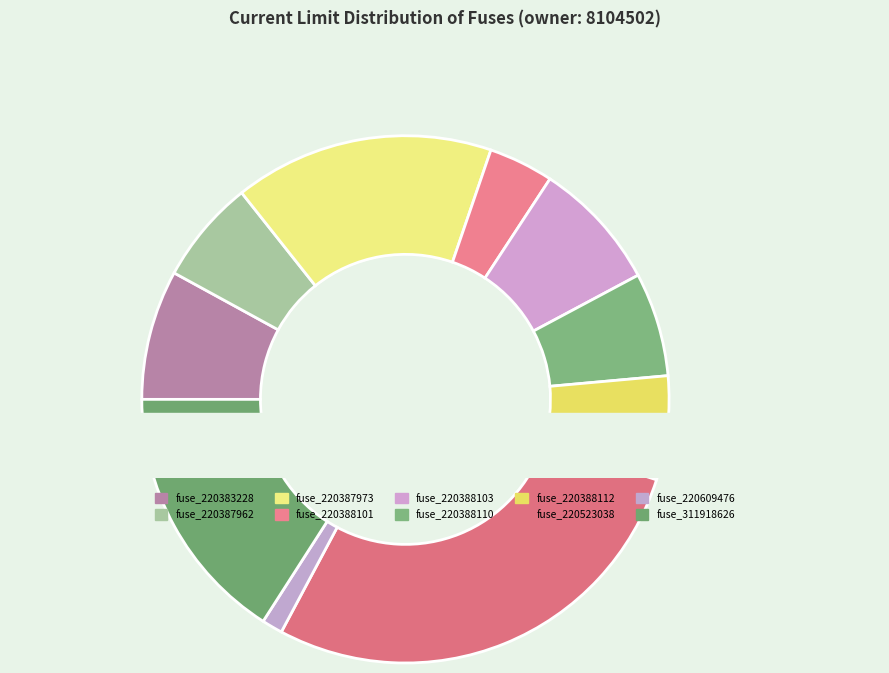

Rank the categories by value from highest to lowest.

fuse_220523038, fuse_220387973, fuse_311918626, fuse_220383228, fuse_220388103, fuse_220387962, fuse_220388110, fuse_220388112, fuse_220388101, fuse_220609476